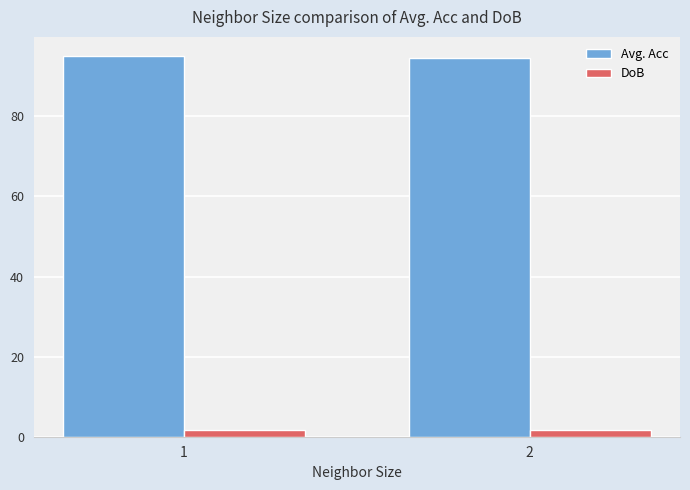

What is the highest value of the Avg. Acc series?

95.1